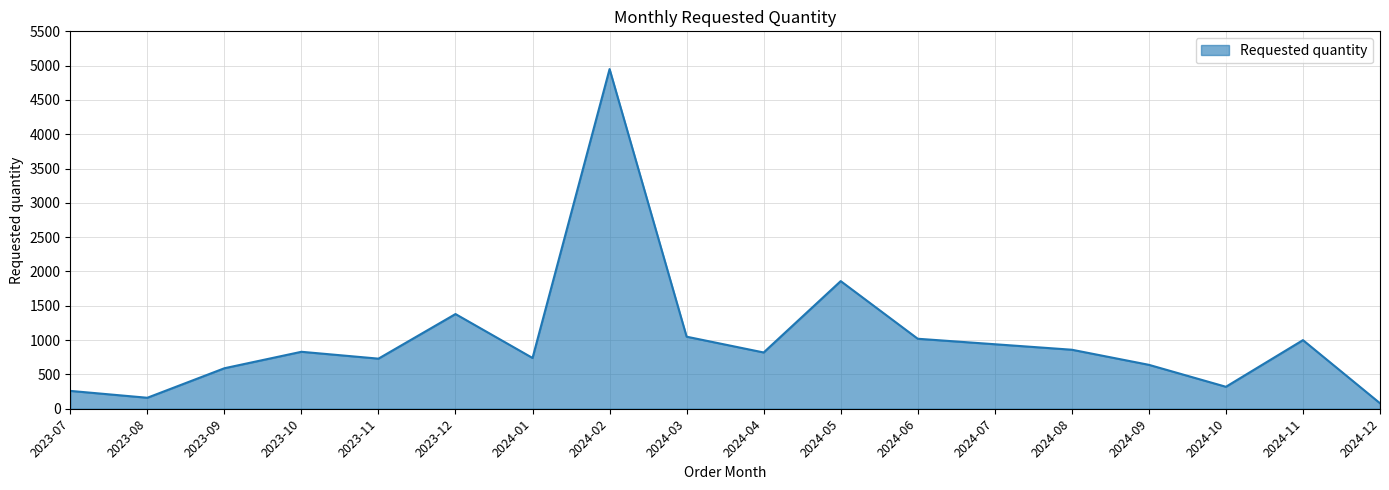

Between 2023-10 and 2024-11, which is larger?

2024-11